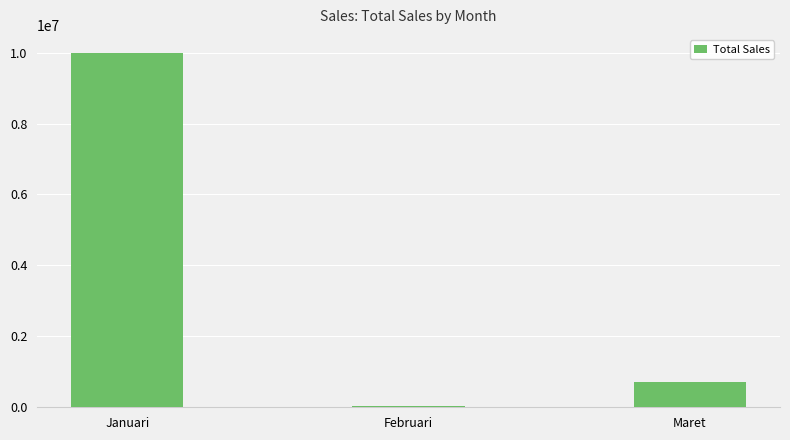

What is the greatest value displayed?

10000000